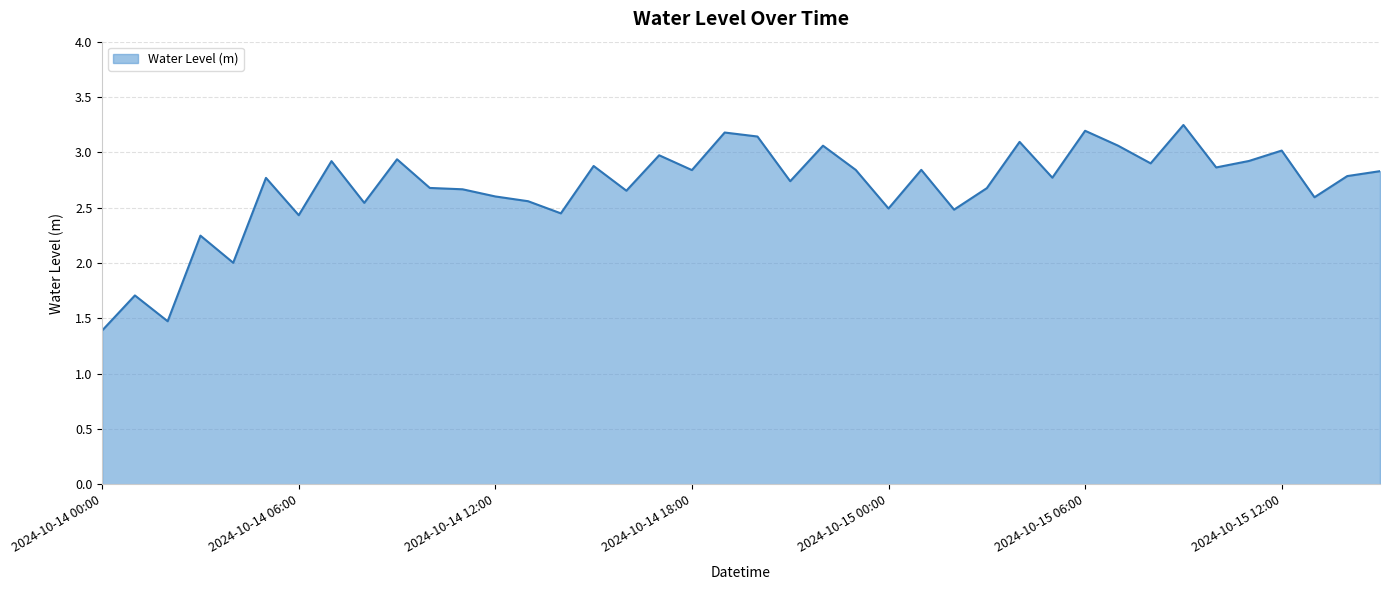

What is the smallest value displayed?

1.4